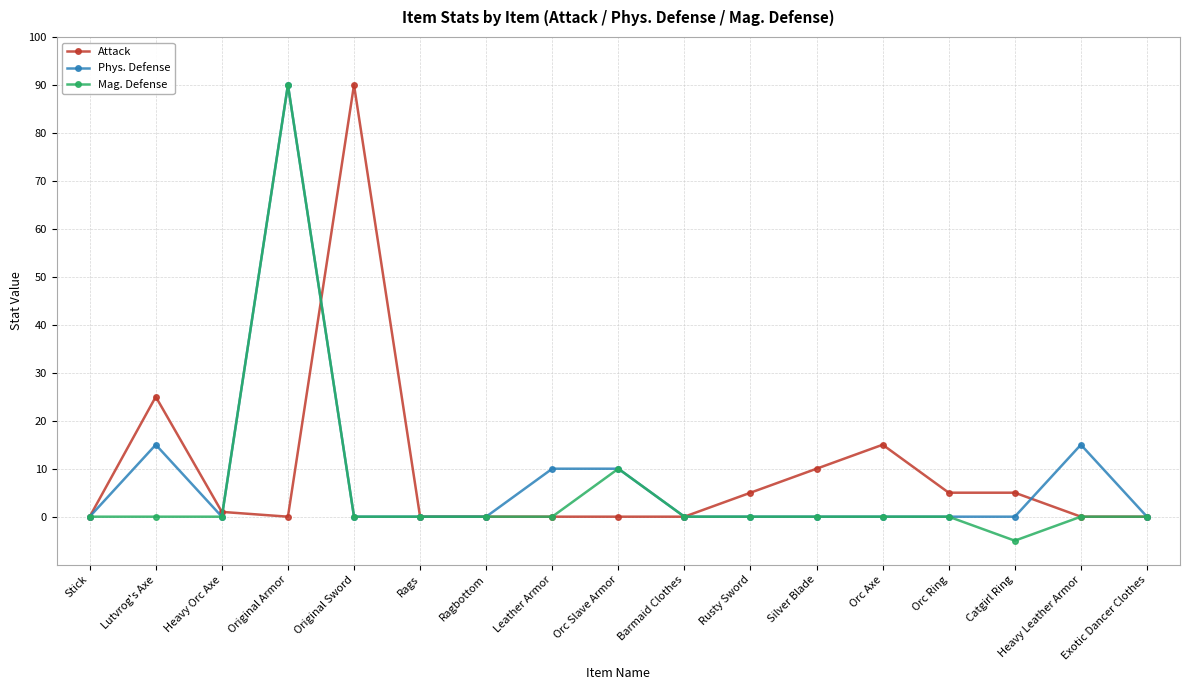

What are all the series names shown in the legend?

Attack, Phys. Defense, Mag. Defense